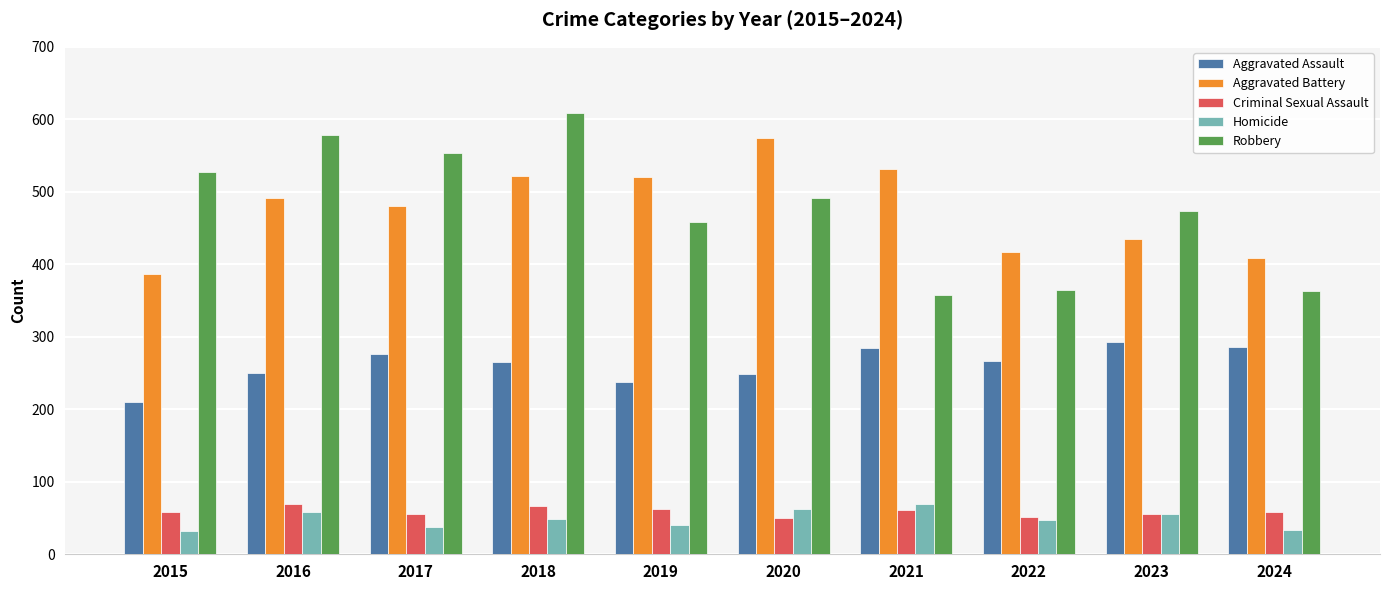

What are all the series names shown in the legend?

Aggravated Assault, Aggravated Battery, Criminal Sexual Assault, Homicide, Robbery